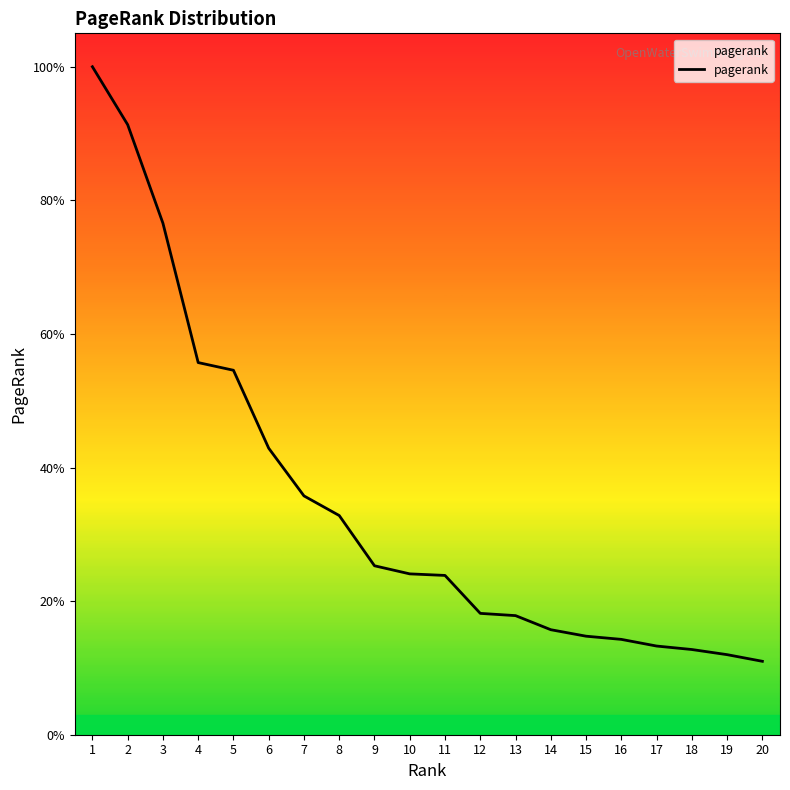

Does the chart have visible grid lines?

No